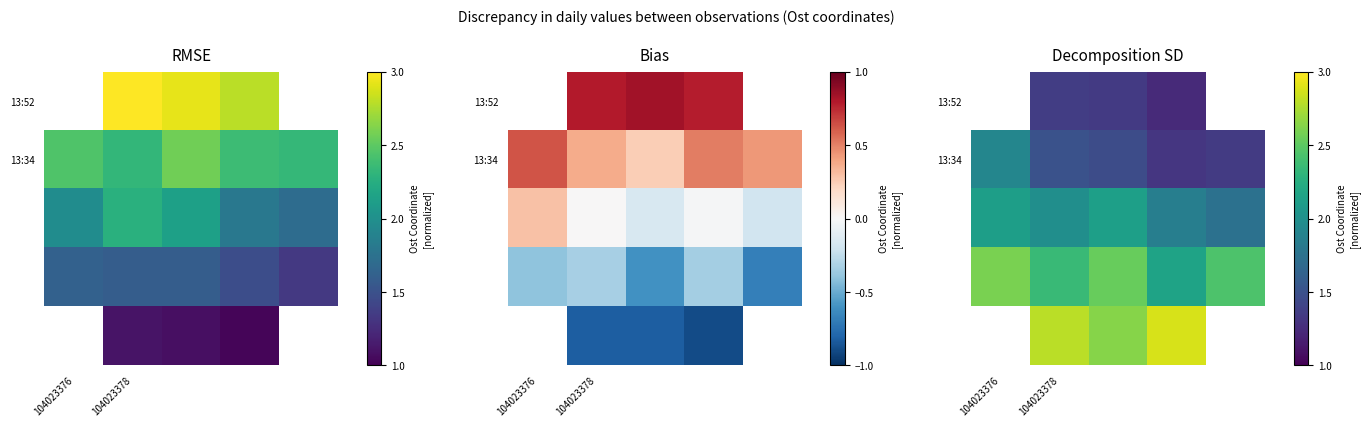

Which has a higher value, 2 or 104023378?

104023378